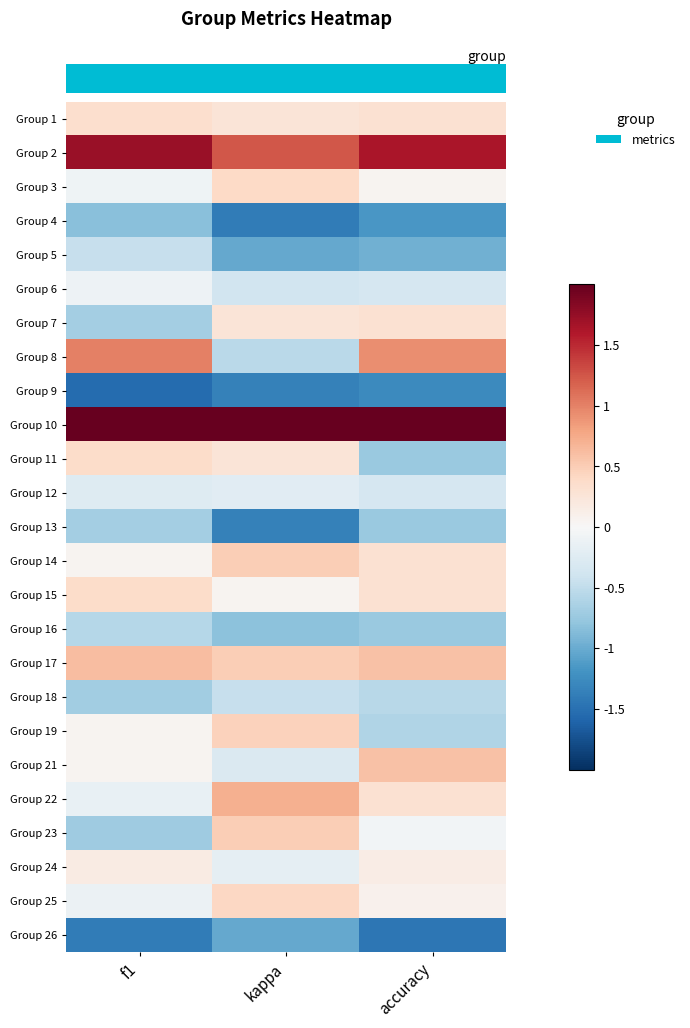

Reading right to left, transcribe all the data shown in this chart.

row_0: accuracy=0.3	kappa=0.3	f1=0.3
row_1: accuracy=1.6	kappa=1.2	f1=1.7
row_2: accuracy=0.1	kappa=0.4	f1=-0.1
row_3: accuracy=-1.2	kappa=-1.4	f1=-0.8
row_4: accuracy=-1.0	kappa=-1.0	f1=-0.5
row_5: accuracy=-0.3	kappa=-0.4	f1=-0.1
row_6: accuracy=0.3	kappa=0.3	f1=-0.7
row_7: accuracy=0.9	kappa=-0.5	f1=1.0
row_8: accuracy=-1.3	kappa=-1.4	f1=-1.5
row_9: accuracy=3.4	kappa=3.5	f1=3.5
row_10: accuracy=-0.7	kappa=0.3	f1=0.4
row_11: accuracy=-0.3	kappa=-0.2	f1=-0.3
row_12: accuracy=-0.7	kappa=-1.4	f1=-0.7
row_13: accuracy=0.3	kappa=0.5	f1=0.1
row_14: accuracy=0.3	kappa=0.0	f1=0.4
row_15: accuracy=-0.7	kappa=-0.8	f1=-0.6
row_16: accuracy=0.6	kappa=0.5	f1=0.6
row_17: accuracy=-0.6	kappa=-0.5	f1=-0.7
row_18: accuracy=-0.6	kappa=0.5	f1=0.1
row_19: accuracy=0.6	kappa=-0.3	f1=0.0
row_20: accuracy=0.3	kappa=0.7	f1=-0.2
row_21: accuracy=-0.1	kappa=0.5	f1=-0.7
row_22: accuracy=0.1	kappa=-0.2	f1=0.2
row_23: accuracy=0.1	kappa=0.4	f1=-0.1
row_24: accuracy=-1.4	kappa=-1.0	f1=-1.4